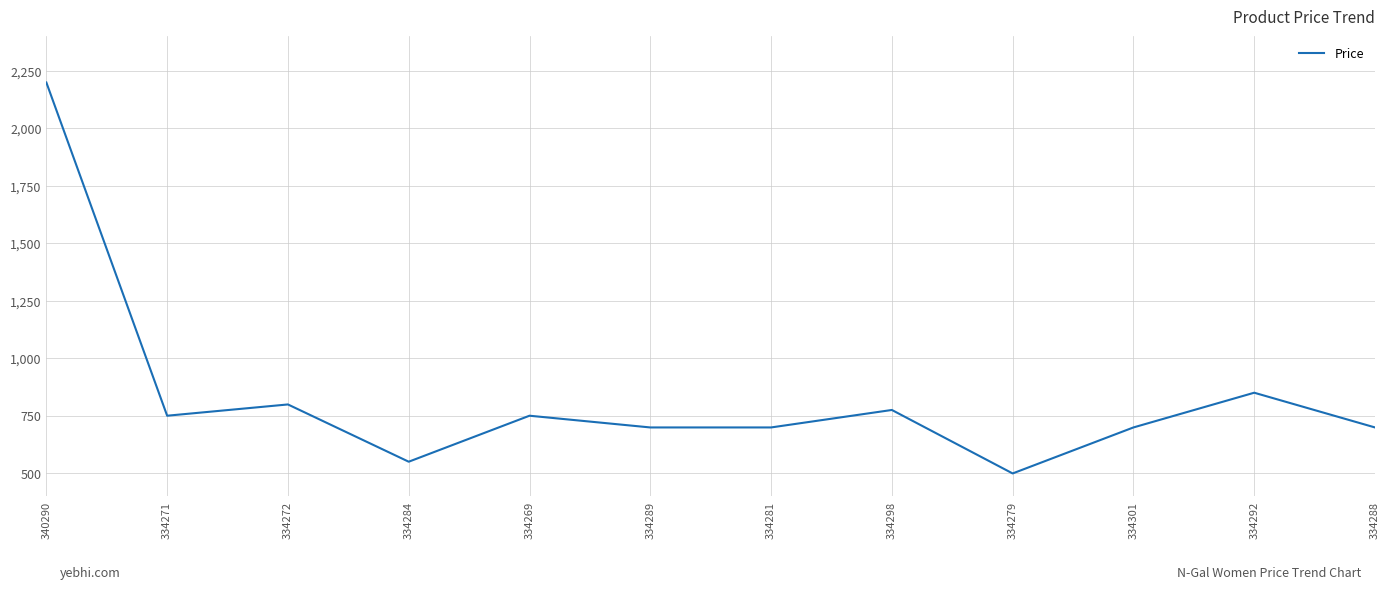

What position from the right is 334272?

10